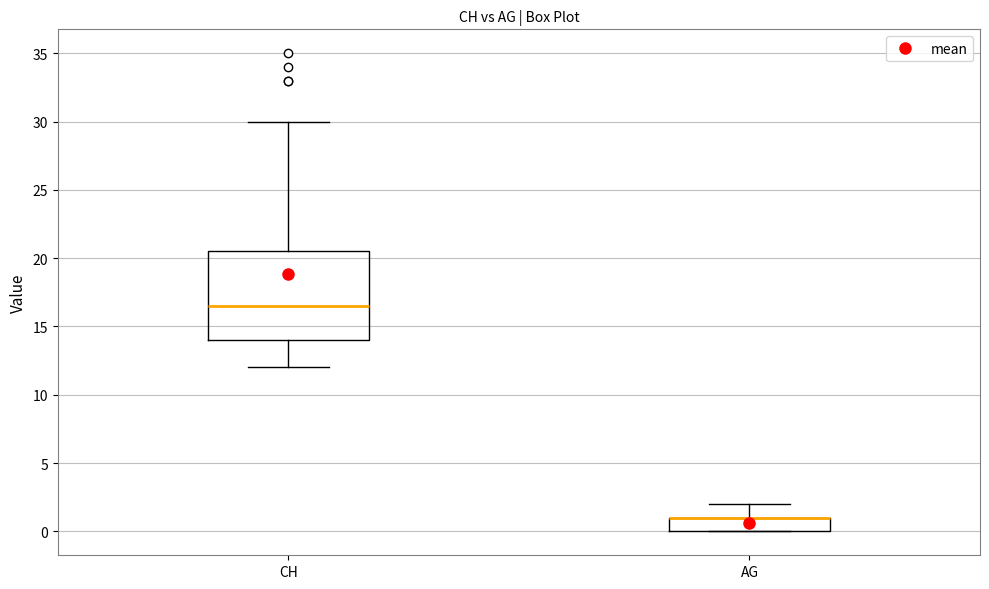

Where does the upper whisker of the box for AG end on the y-axis? The values are not printed on the chart, so give them approximately, as read against the axis.

2.0